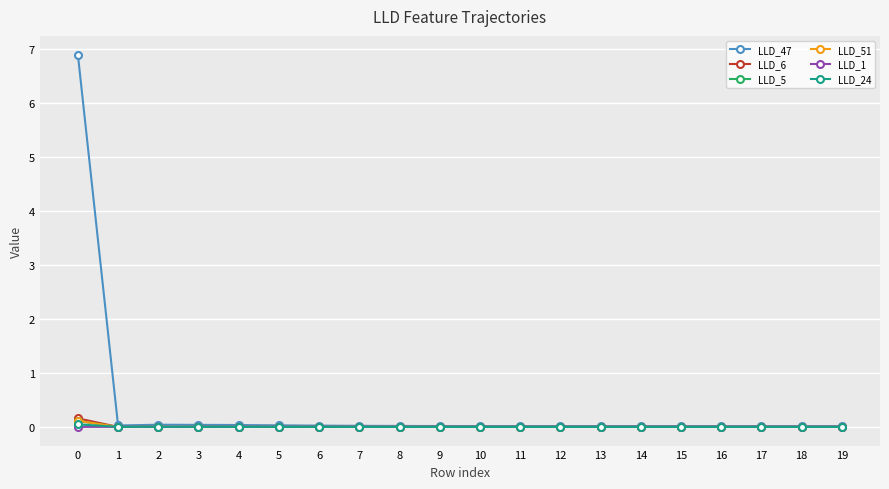

Which series has the largest total across all categories?

LLD_47